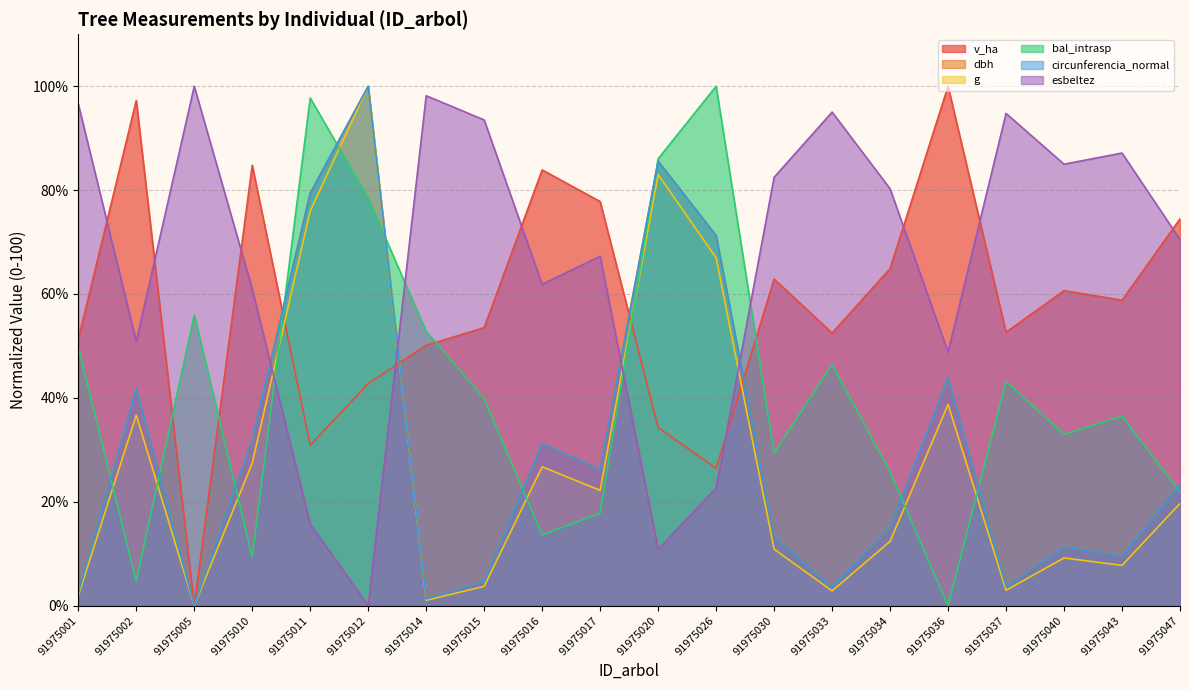

True or false: circunferencia_normal and g cross at least once.

False